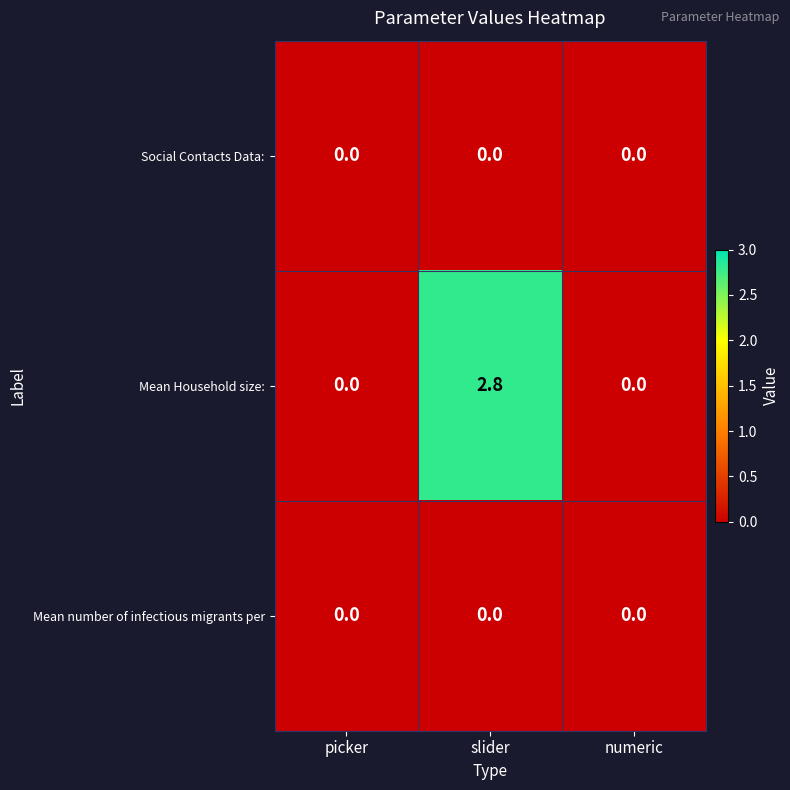

Which label corresponds to the largest value in the chart?

slider